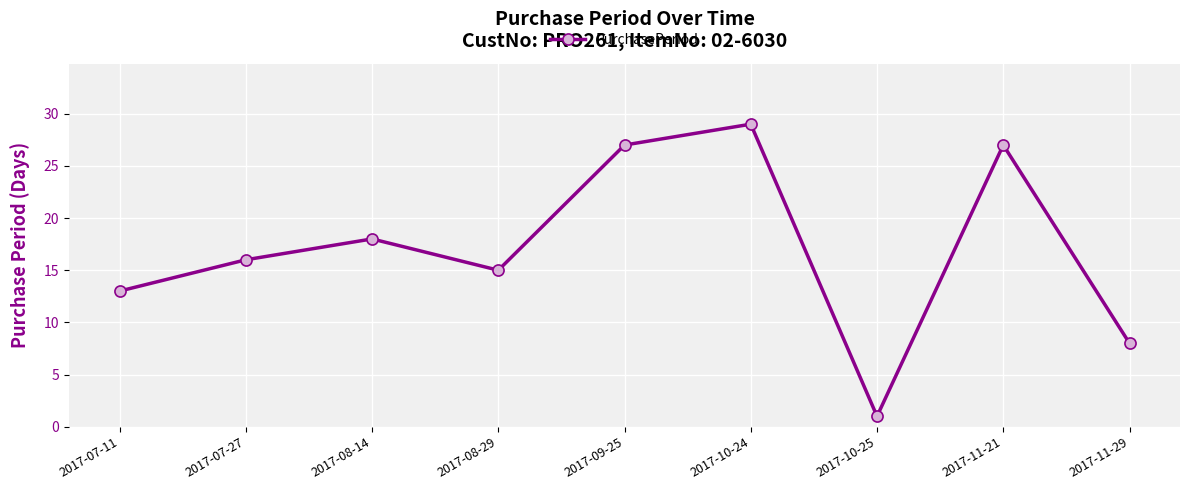

How many values are below 16?

4